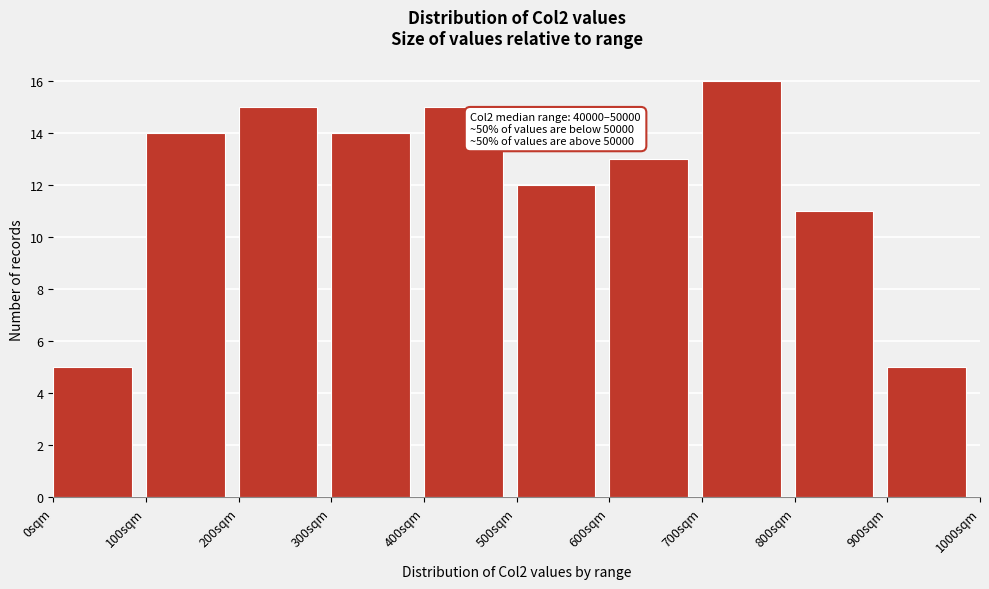

Reading right to left, what are all the values shown in this chart?

5	11	16	13	12	15	14	15	14	5